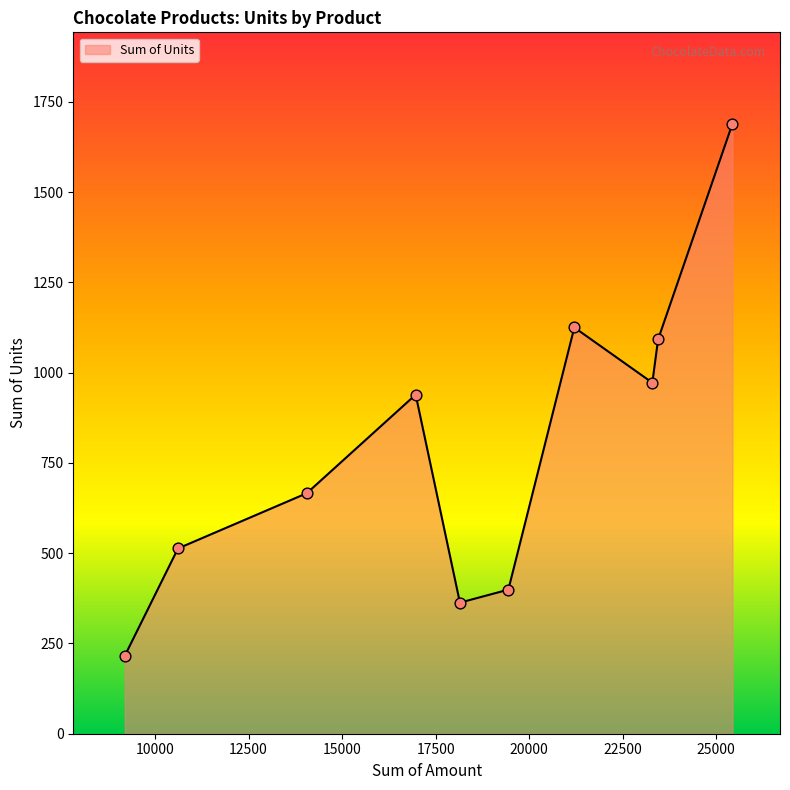

What is the greatest value displayed?

1689